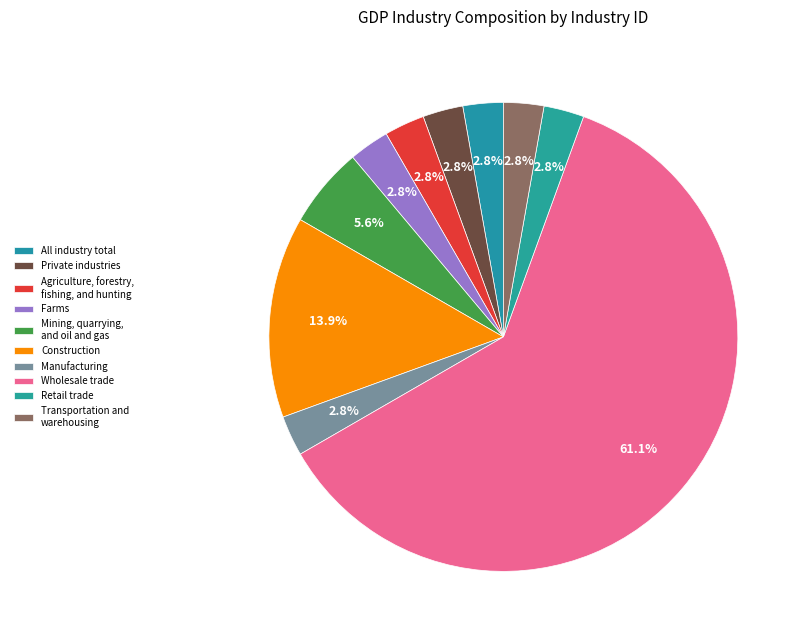

How many slices are in this pie chart?

10